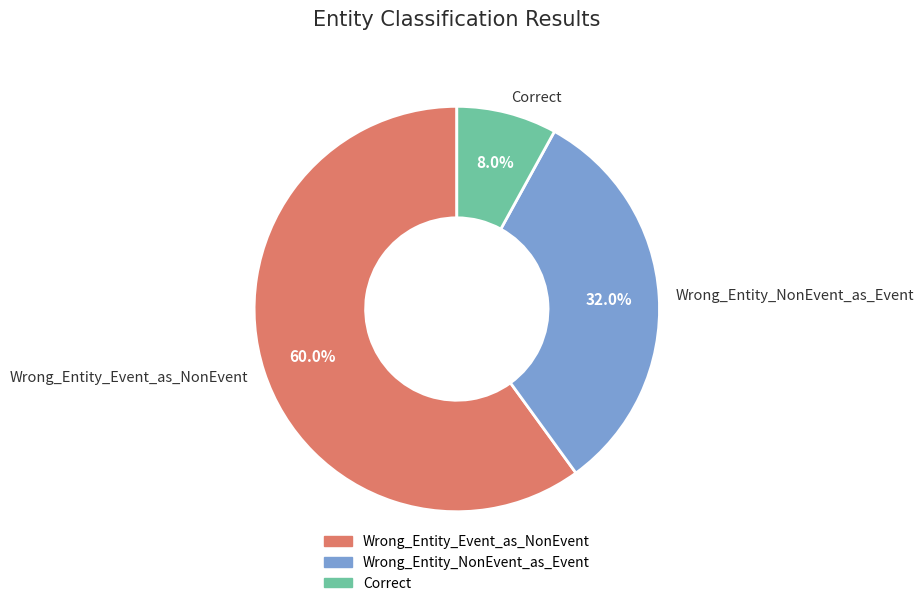

Which has a higher value, Wrong_Entity_Event_as_NonEvent or Correct?

Wrong_Entity_Event_as_NonEvent